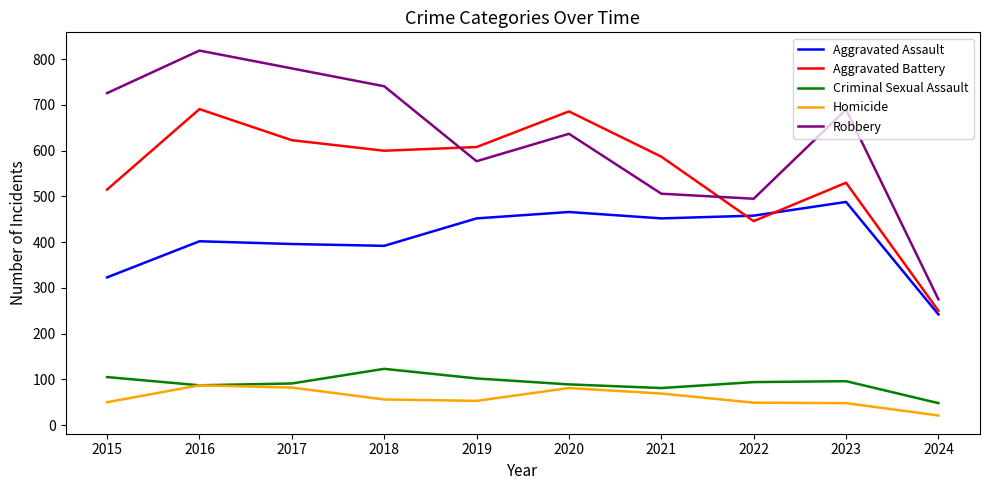

True or false: Homicide and Aggravated Battery cross at least once.

False